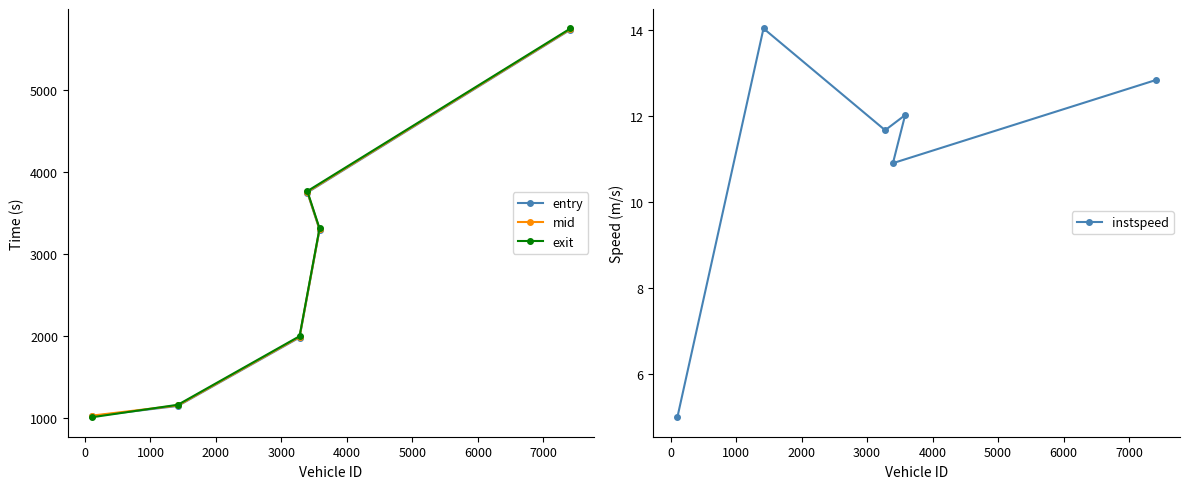

What is the value of the mid point at the 2nd from the left?

1156.4